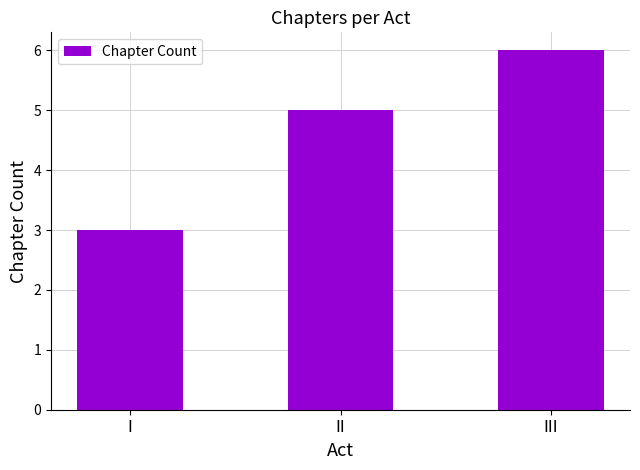

What is the change in value from II to III?

+1